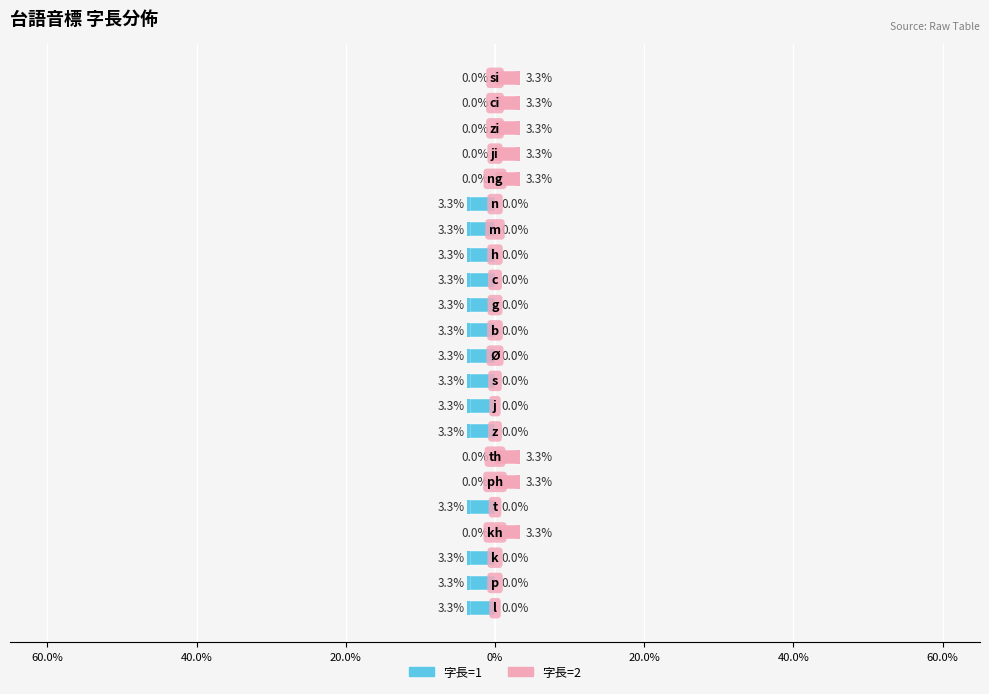

Which series has the widest spread of values?

字長=1